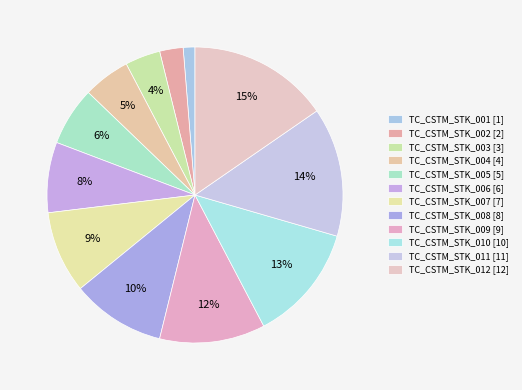

To the nearest percent, what is the difference between the TC_CSTM_STK_008 and TC_CSTM_STK_010 slice percentages?

3%